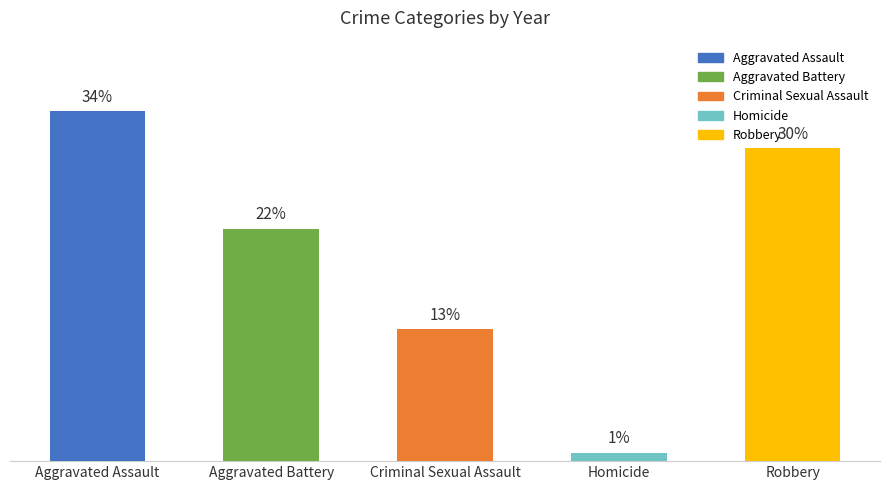

Does the chart contain stacked bars?

No